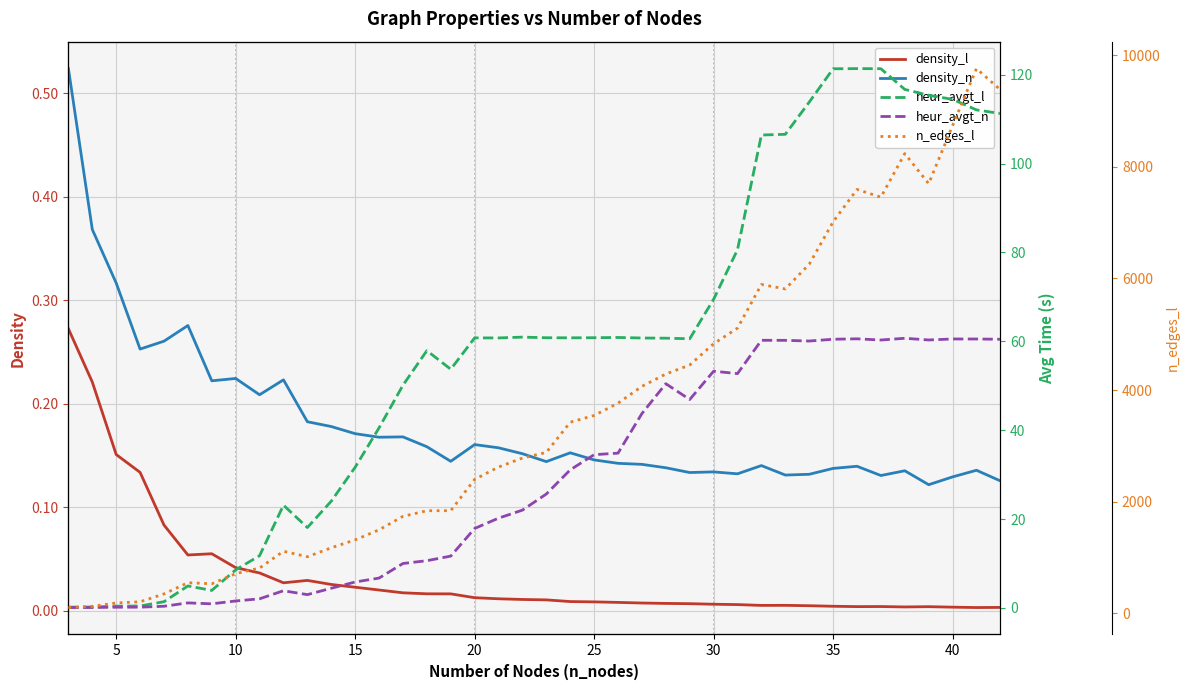

Reading left to right, list all the values displayed in this chart.

density_l: 0.3	0.2	0.2	0.1	0.1	0.1	0.1	0.0	0.0	0.0	0.0	0.0	0.0	0.0	0.0	0.0	0.0	0.0	0.0	0.0	0.0	0.0	0.0	0.0	0.0	0.0	0.0	0.0	0.0	0.0	0.0	0.0	0.0	0.0	0.0	0.0	0.0	0.0	0.0	0.0
density_n: 0.5	0.4	0.3	0.3	0.3	0.3	0.2	0.2	0.2	0.2	0.2	0.2	0.2	0.2	0.2	0.2	0.1	0.2	0.2	0.2	0.1	0.2	0.1	0.1	0.1	0.1	0.1	0.1	0.1	0.1	0.1	0.1	0.1	0.1	0.1	0.1	0.1	0.1	0.1	0.1
heur_avgt_l: 0.2	0.2	0.4	0.4	1.4	4.9	3.9	8.6	11.7	23.1	18.1	24.0	31.7	40.5	50.1	57.9	53.7	60.8	60.8	60.9	60.8	60.8	60.8	60.9	60.7	60.7	60.6	69.5	80.6	106.4	106.6	113.8	121.3	121.4	121.4	116.7	115.4	114.5	112.1	111.3
heur_avgt_n: 0.1	0.1	0.2	0.2	0.4	1.1	0.9	1.6	2.0	3.9	3.0	4.4	5.8	6.7	10.0	10.6	11.7	17.9	20.2	22.0	25.6	31.1	34.5	34.8	43.7	50.5	46.9	53.3	52.7	60.2	60.2	60.1	60.5	60.6	60.3	60.7	60.3	60.5	60.5	60.5
n_edges_l: 103.0	124.0	185.0	206.0	347.0	548.0	529.0	710.0	811.0	1112.0	1013.0	1174.0	1315.0	1496.0	1737.0	1838.0	1839.0	2400.0	2621.0	2782.0	2883.0	3424.0	3545.0	3766.0	4067.0	4288.0	4449.0	4830.0	5111.0	5892.0	5813.0	6254.0	7015.0	7596.0	7457.0	8238.0	7699.0	8740.0	9761.0	9382.0